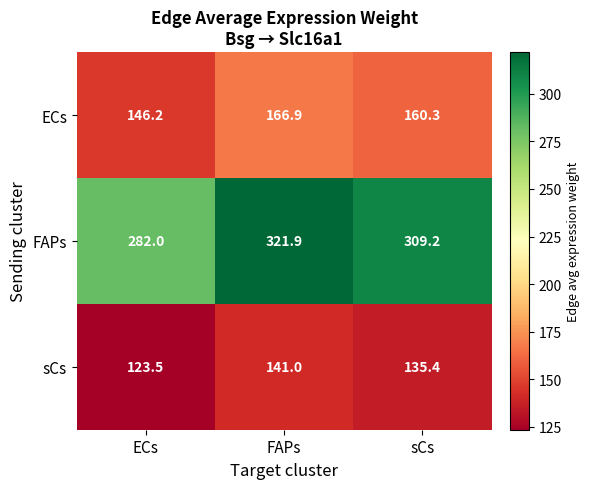

The ECs series shows 160.3 at sCs. True or false?

True